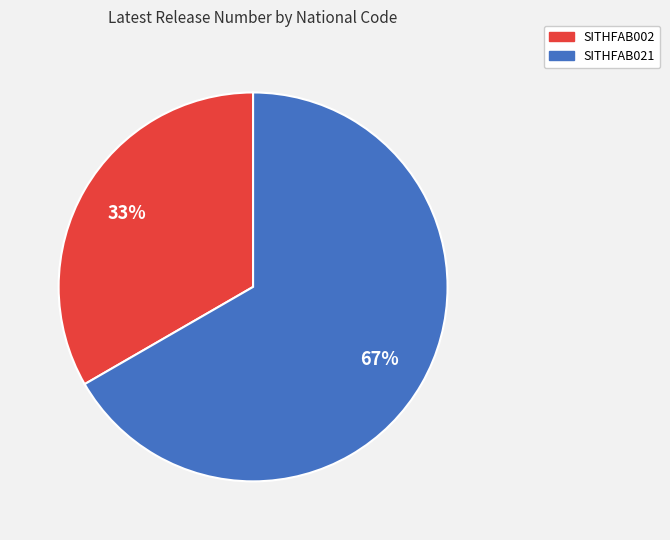

To the nearest percent, what is the average slice percentage?

50%